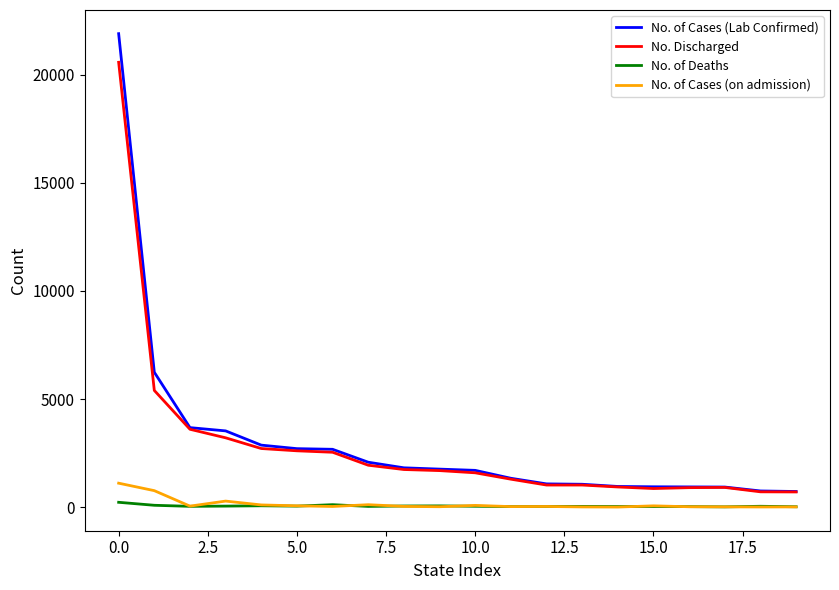

True or false: No. Discharged and No. of Cases (on admission) intersect in this chart.

False